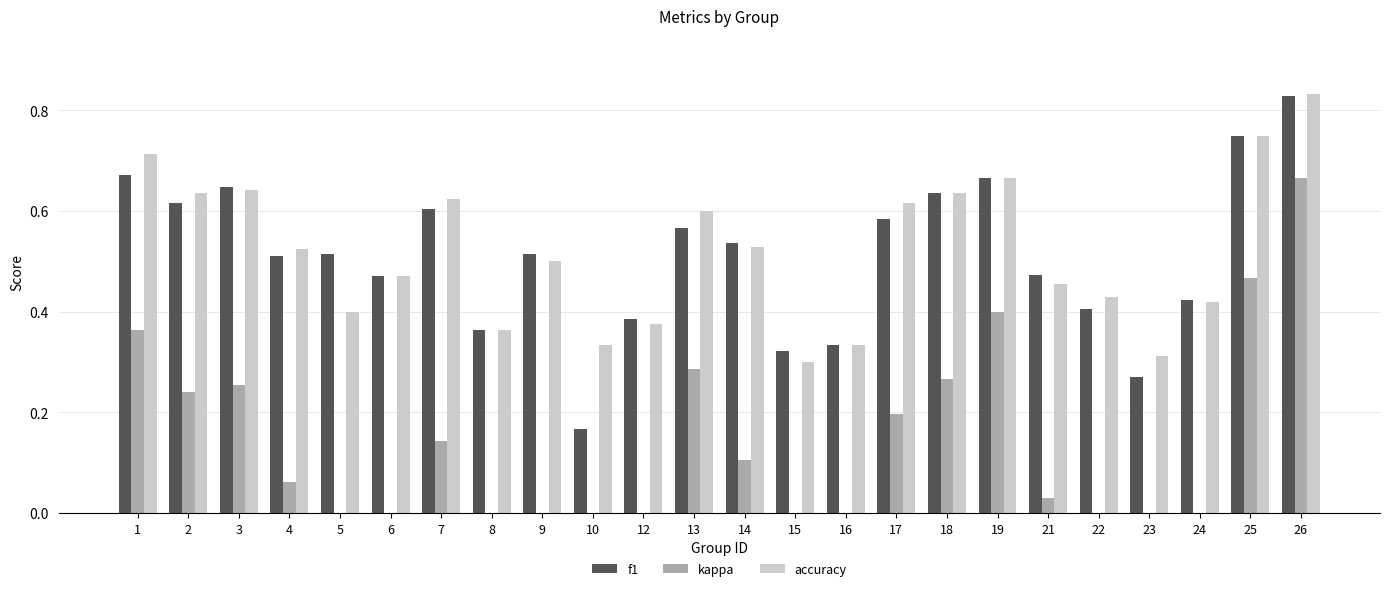

Count the f1 values in the range 0 to 1.

24